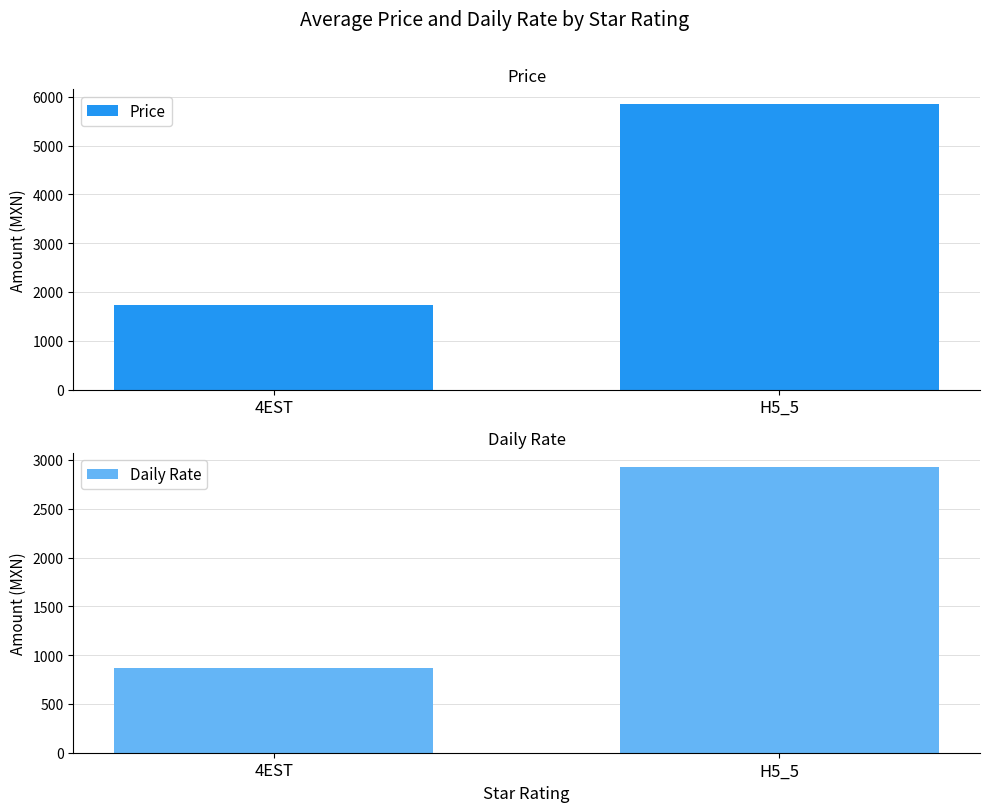

Is it true that Daily Rate equals 1514.2 at H5_5?

False